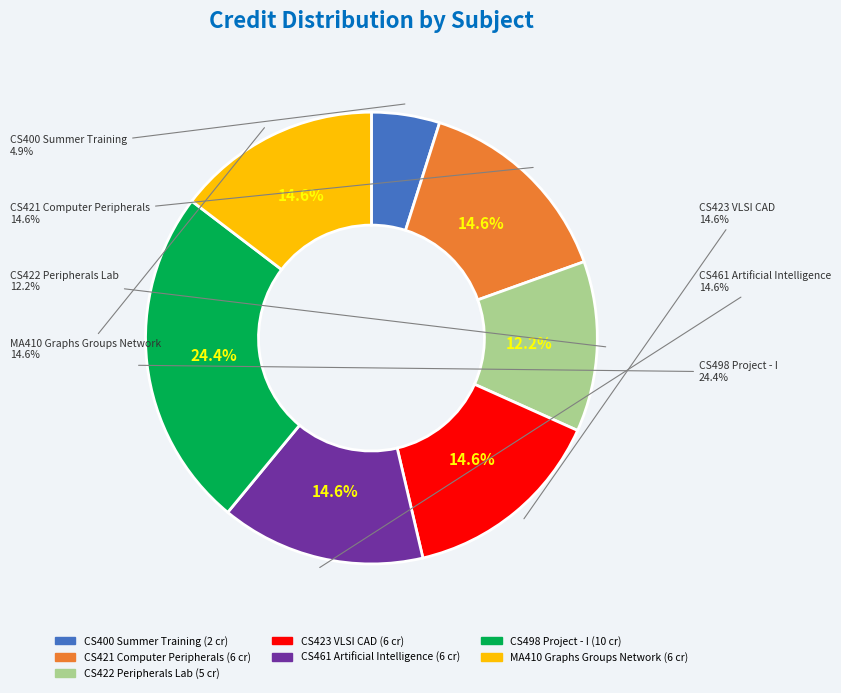

Count the number of slices in the pie.

7